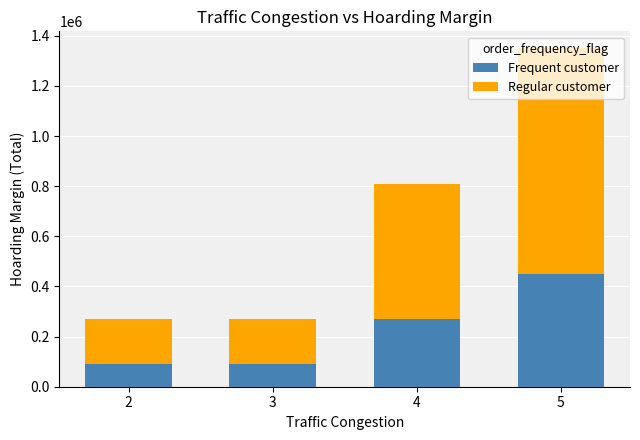

What is the sum of the Frequent customer values at 5 and 3?

540000